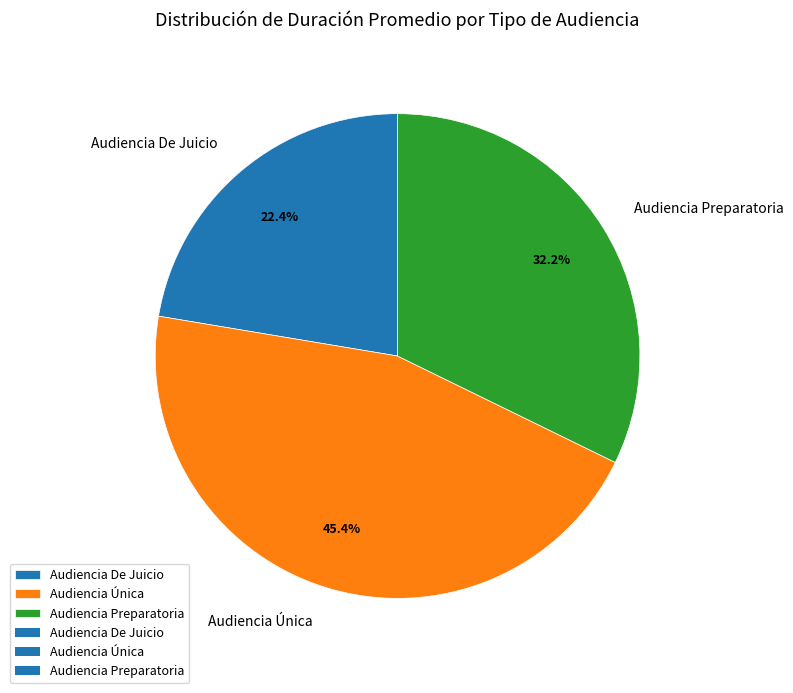

How many segments does this pie chart have?

3